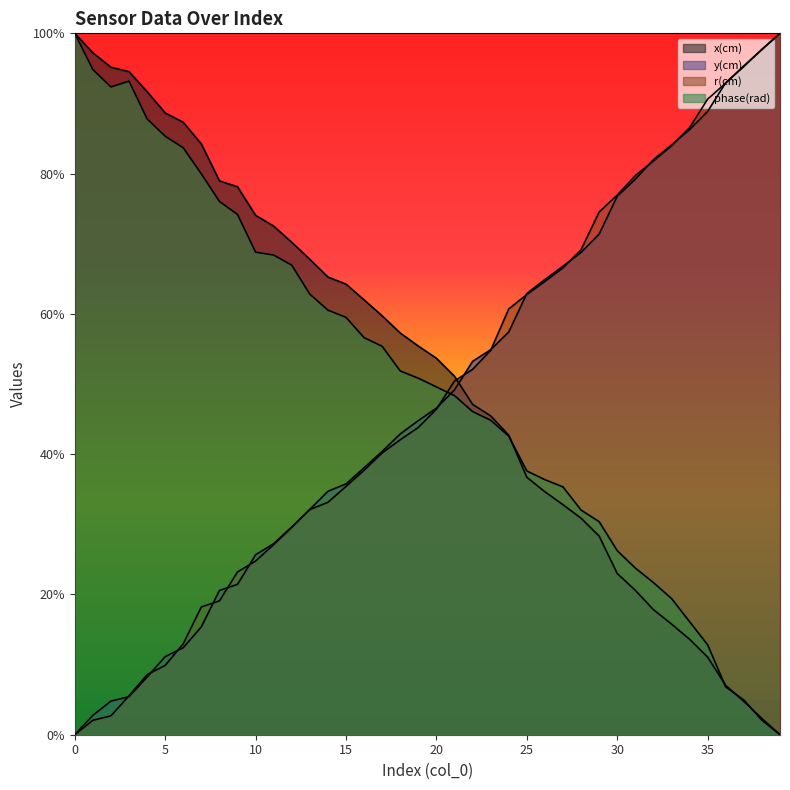

Is the value of phase(rad) at 33 greater than the value of y(cm) at 32?

No